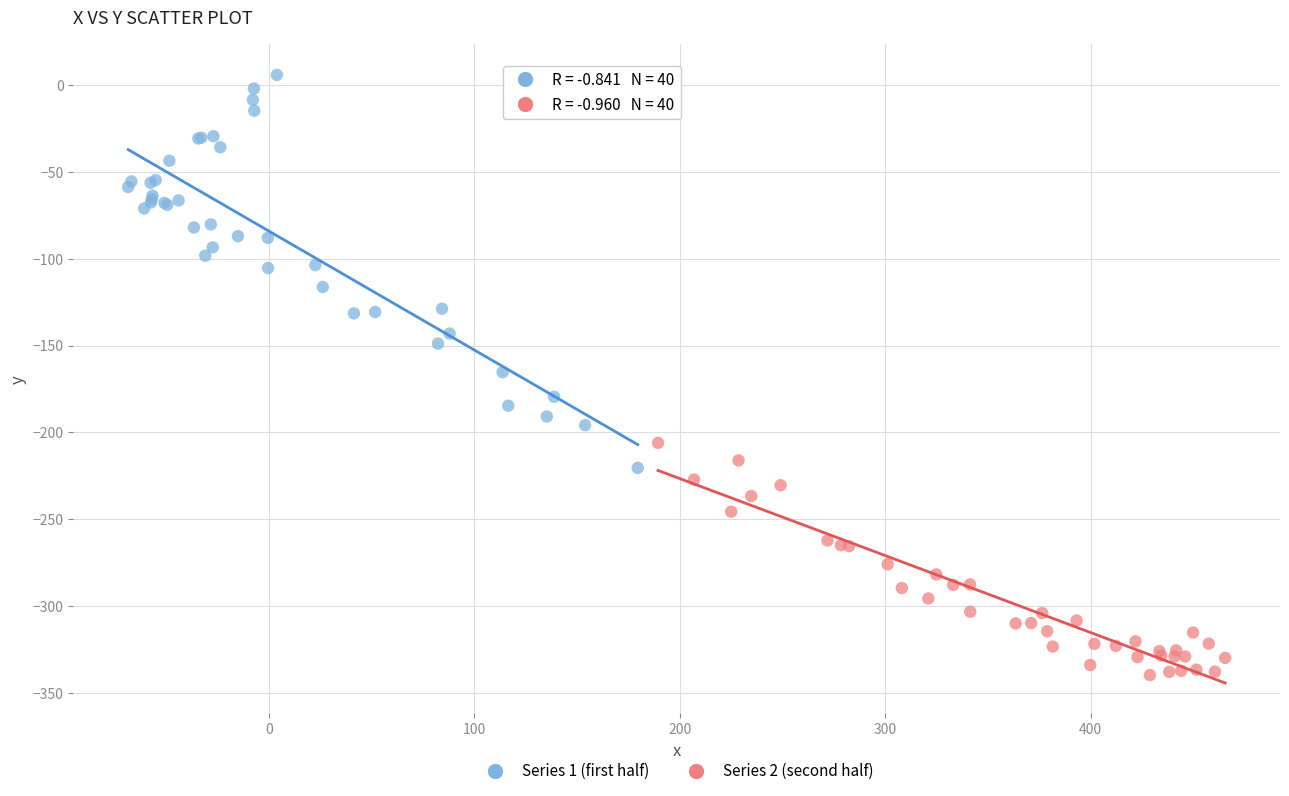

What are all the series names shown in the legend?

Series 1 (first half), Series 2 (second half)